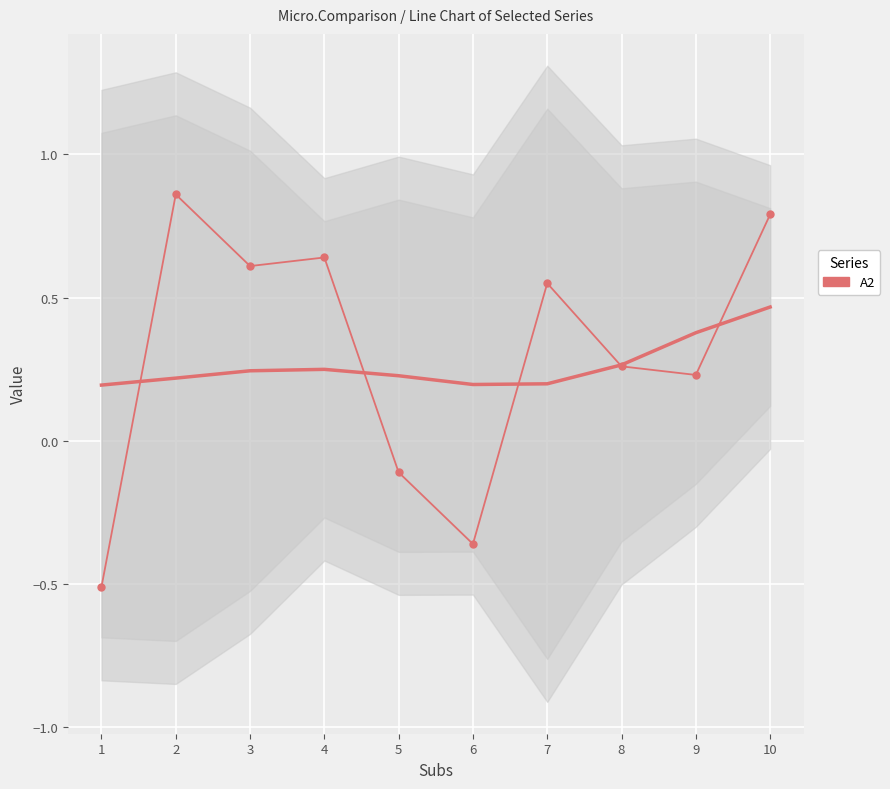

Reading left to right, what are all the values shown in this chart?

-0.5	0.9	0.6	0.6	-0.1	-0.4	0.6	0.3	0.2	0.8